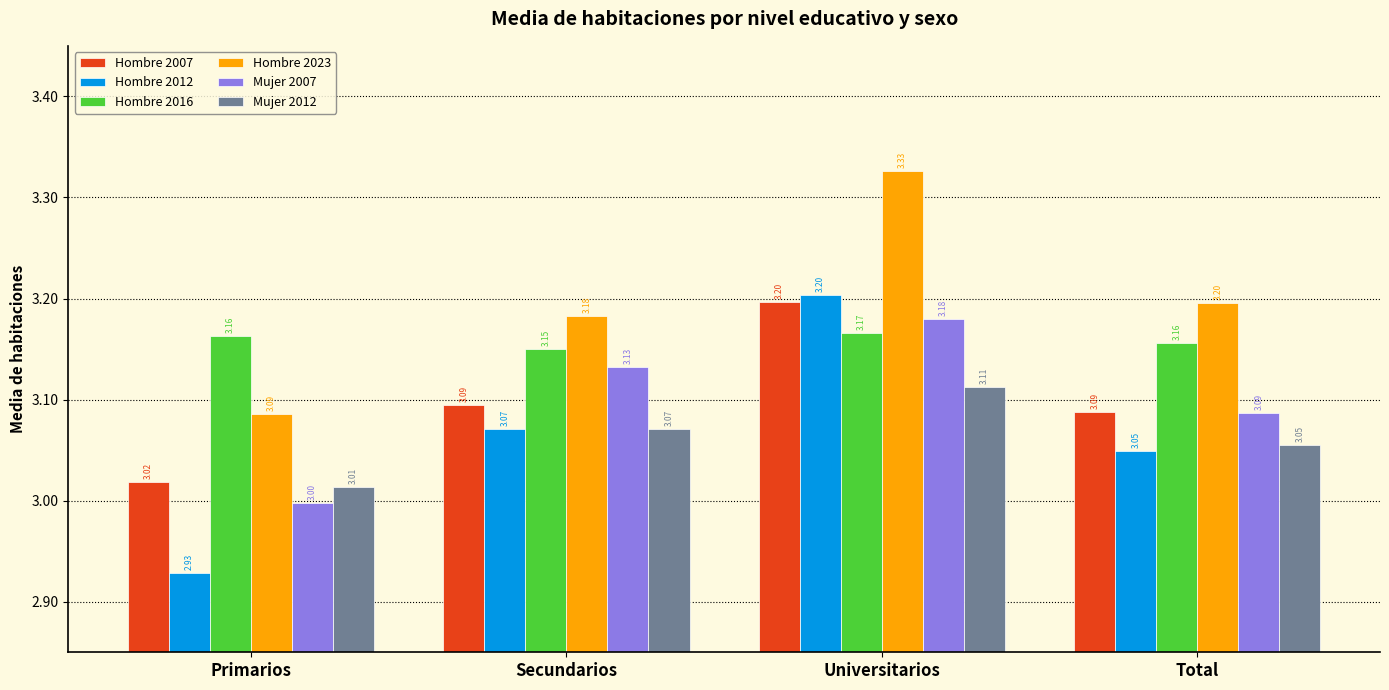

Rank the series at Primarios from highest to lowest value.

Hombre 2016, Hombre 2023, Hombre 2007, Mujer 2012, Mujer 2007, Hombre 2012